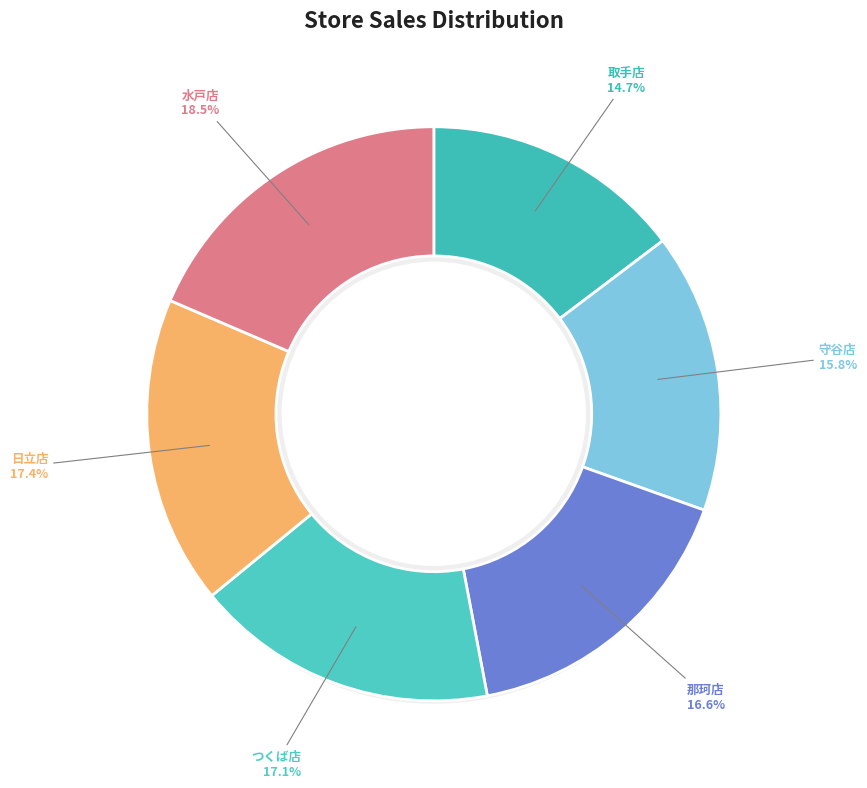

Does any single category account for the majority?

No